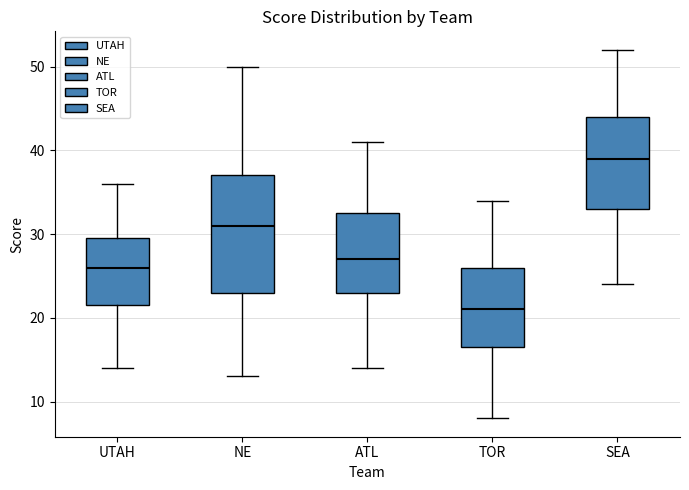

Which box's median line is the lowest?

TOR